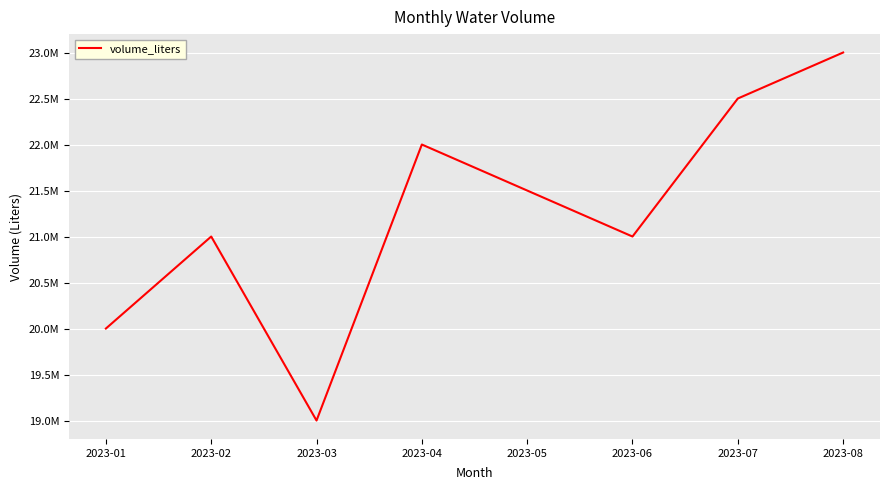

Which has a higher value, 2023-05 or 2023-06?

2023-05